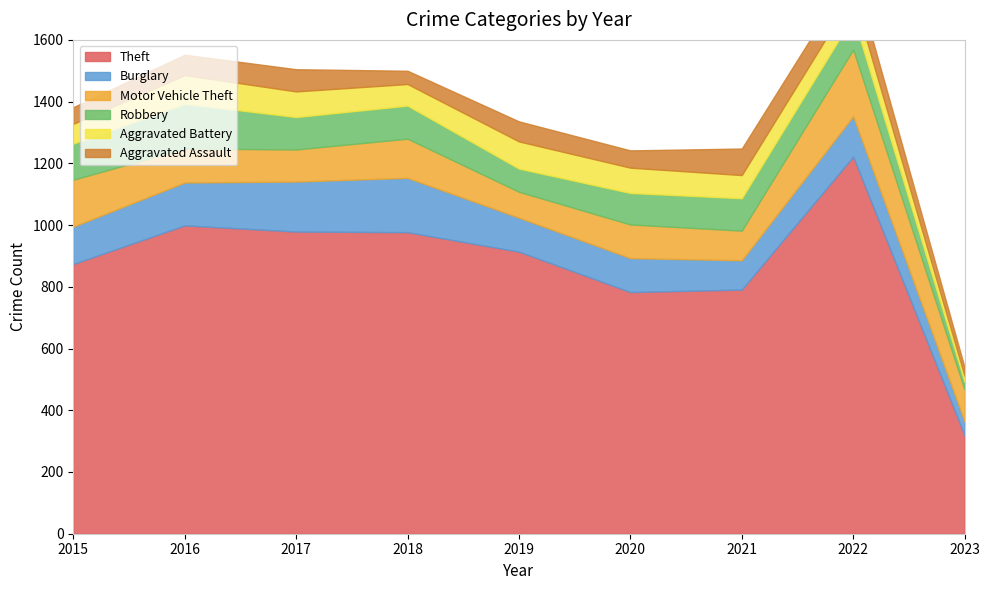

Reading right to left, extract all data points from this chart.

Theft: 2023=319	2022=1222	2021=791	2020=783	2019=914	2018=977	2017=979	2016=999	2015=874
Burglary: 2023=45	2022=131	2021=95	2020=110	2019=110	2018=176	2017=162	2016=139	2015=121
Motor Vehicle Theft: 2023=103	2022=216	2021=96	2020=109	2019=84	2018=127	2017=104	2016=110	2015=152
Robbery: 2023=25	2022=107	2021=105	2020=102	2019=75	2018=107	2017=105	2016=145	2015=117
Aggravated Battery: 2023=19	2022=71	2021=75	2020=82	2019=88	2018=70	2017=83	2016=93	2015=64
Aggravated Assault: 2023=28	2022=77	2021=86	2020=56	2019=65	2018=43	2017=72	2016=66	2015=54